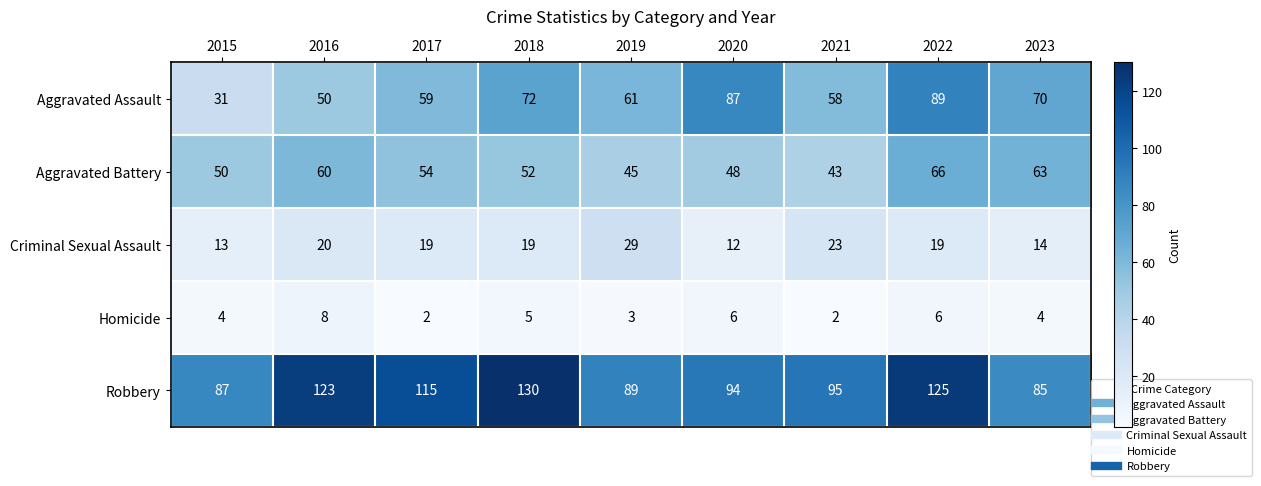

Which series has the widest spread of values?

Aggravated Assault